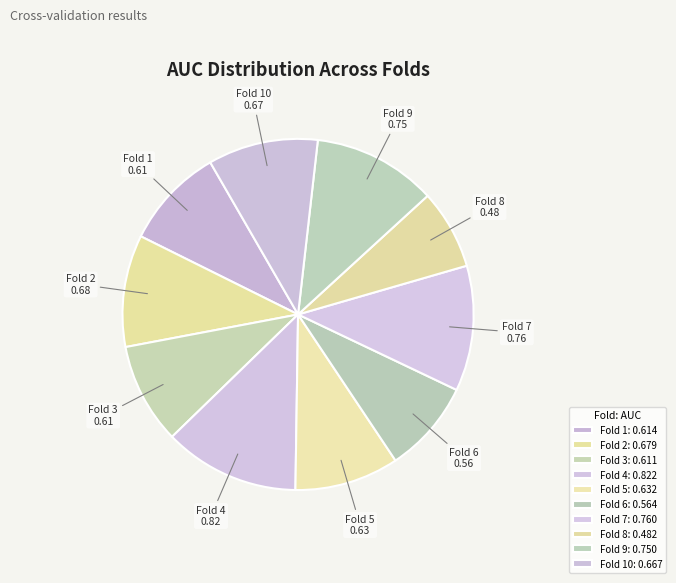

Is it true that Fold 4 is 1% of the pie?

False